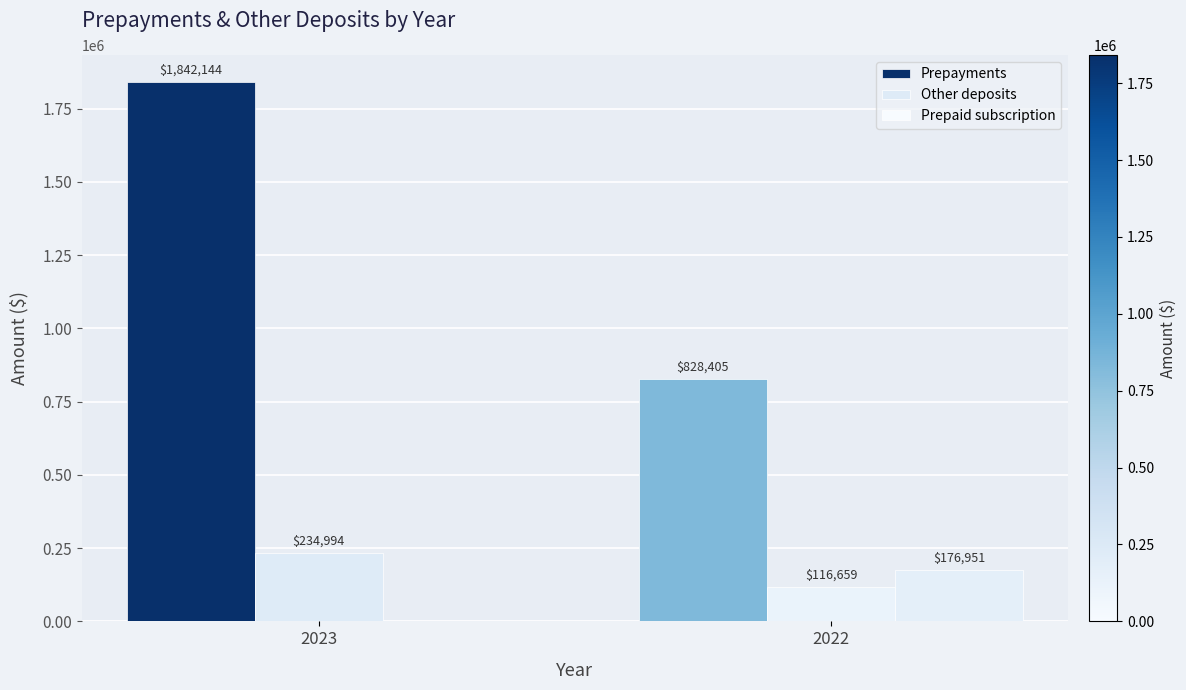

Which category has the highest value in the Other deposits series?

2023